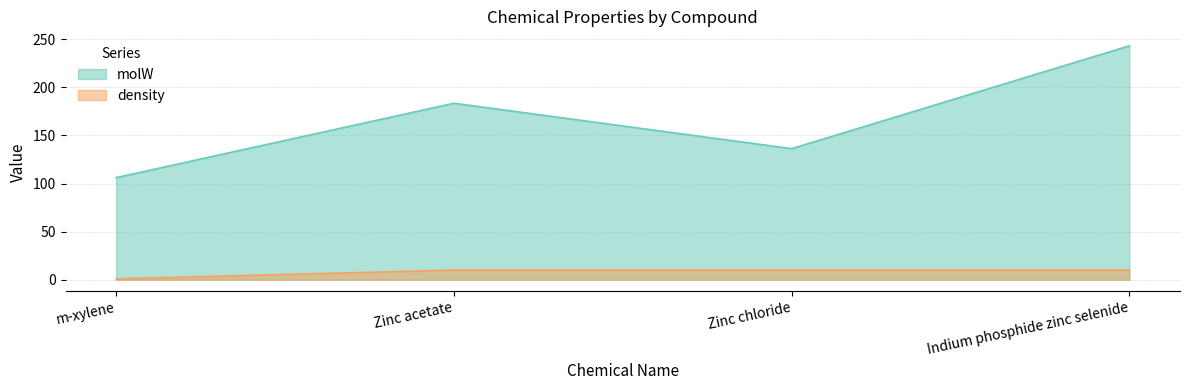

What position from the right is Zinc acetate?

3